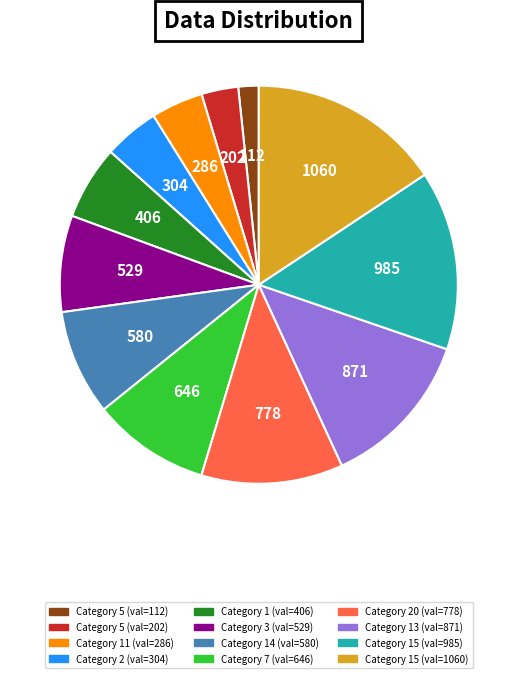

Does any single category account for the majority?

No